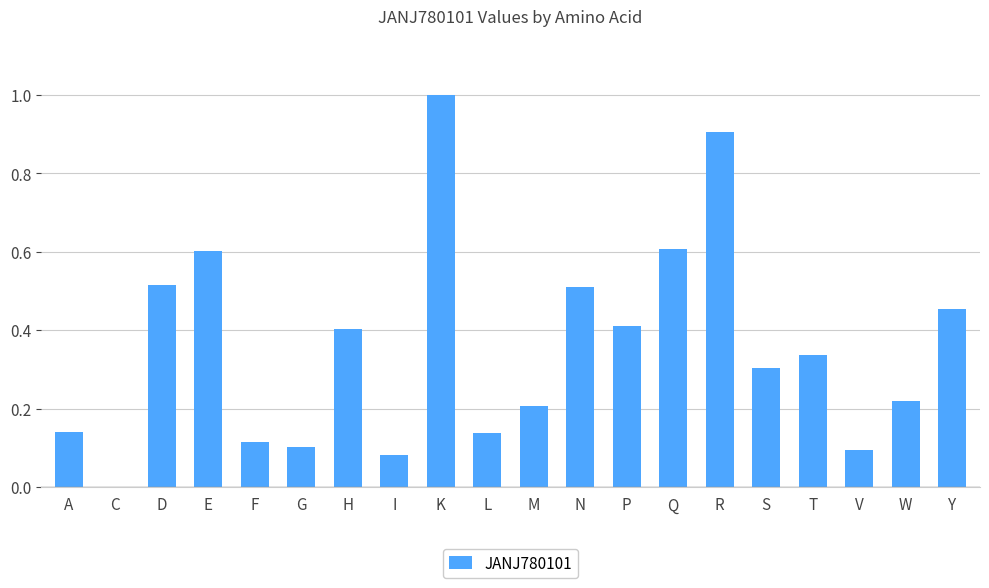

What is the sum of the values at W and Q?

0.8